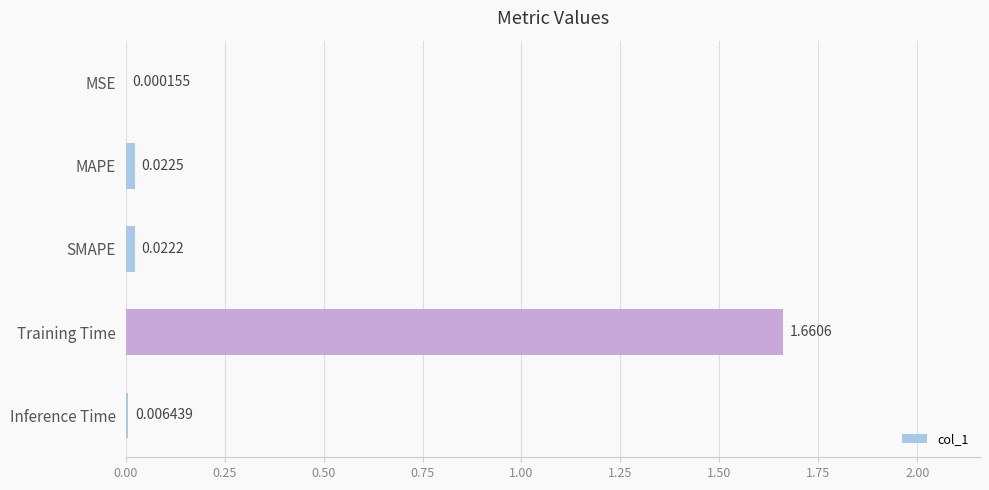

Where is the data nearest to the value 0?

MSE